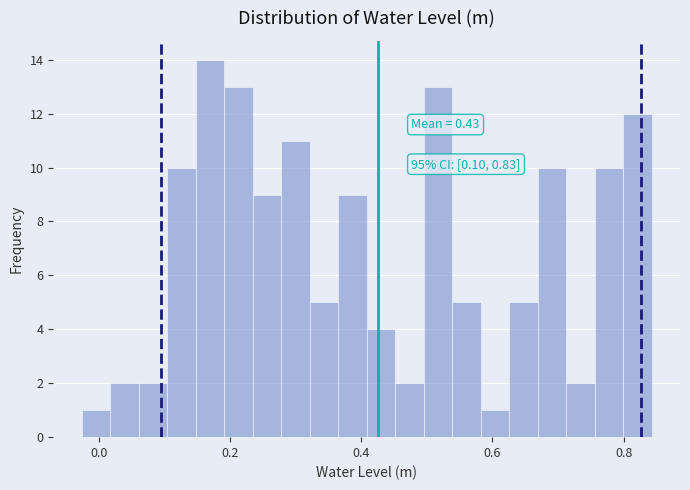

Around what value on the x-axis is the tallest bar? Give the approximate position of its centre, as read against the axis.

0.16